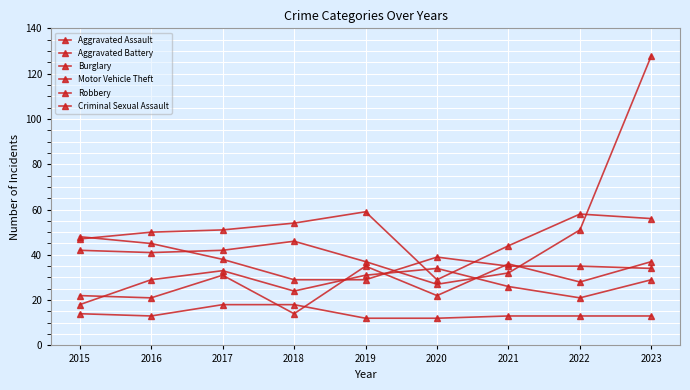

What is the sum of the Aggravated Battery values at 2021 and 2018?

50